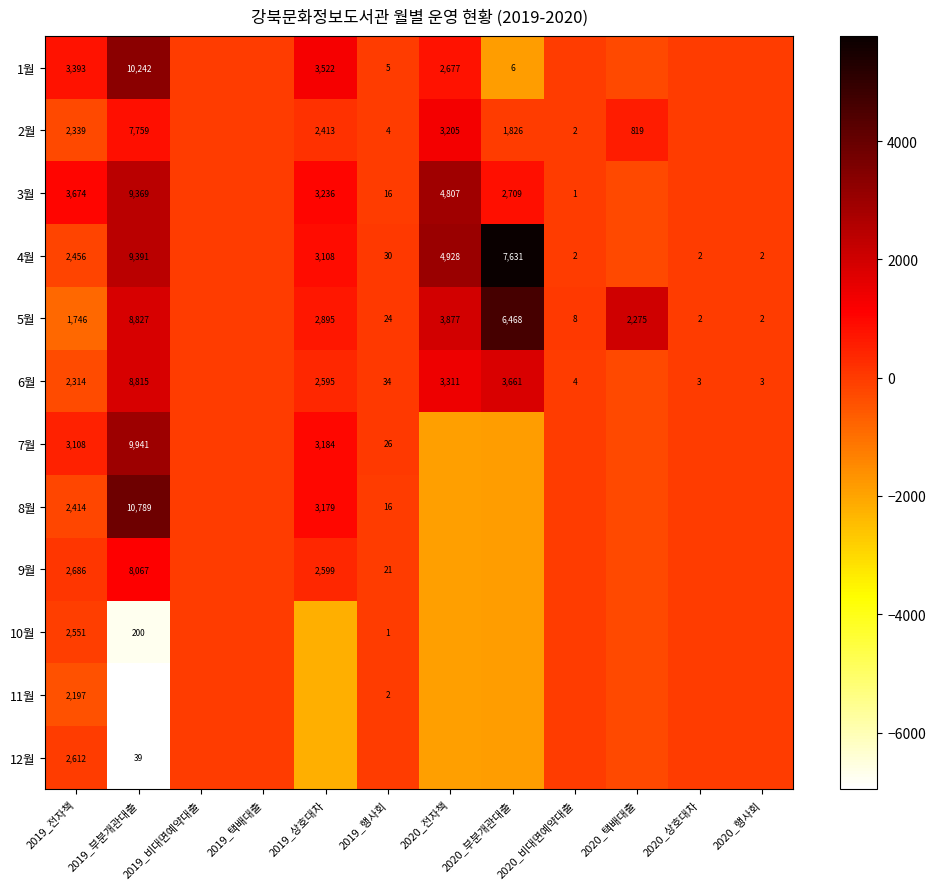

Rank the series at 2019_비대면예약대출 from highest to lowest value.

1월, 2월, 3월, 4월, 5월, 6월, 7월, 8월, 9월, 10월, 11월, 12월